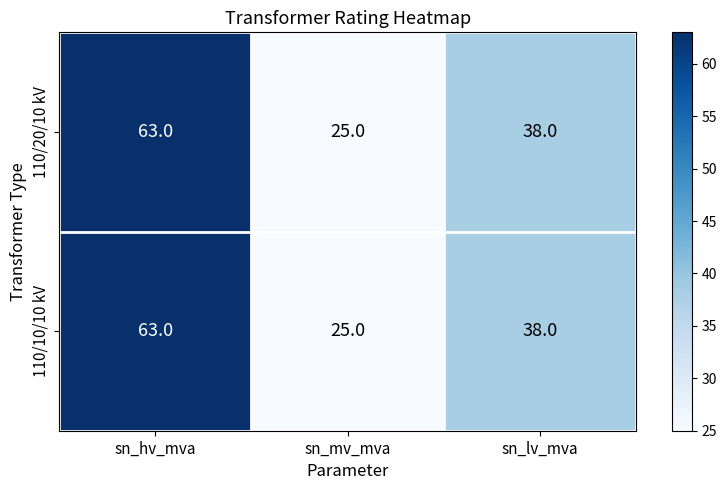

What is the difference between the maximum and second lowest values in the 110/10/10 kV series?

25